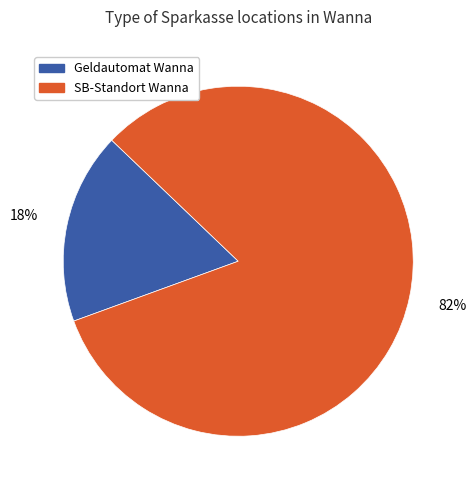

Is there a majority slice in this chart?

Yes